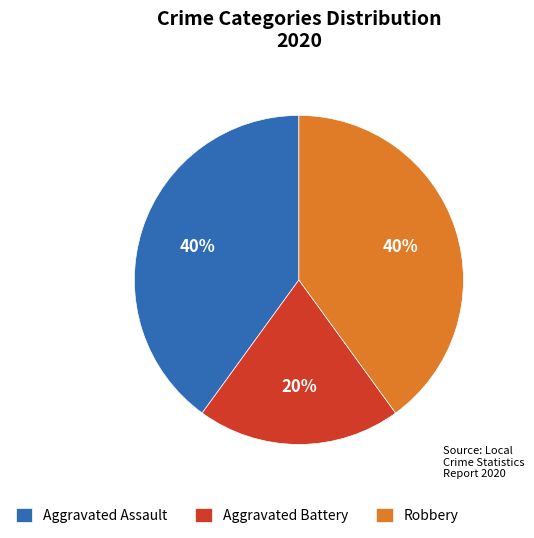

Count the number of slices in the pie.

3